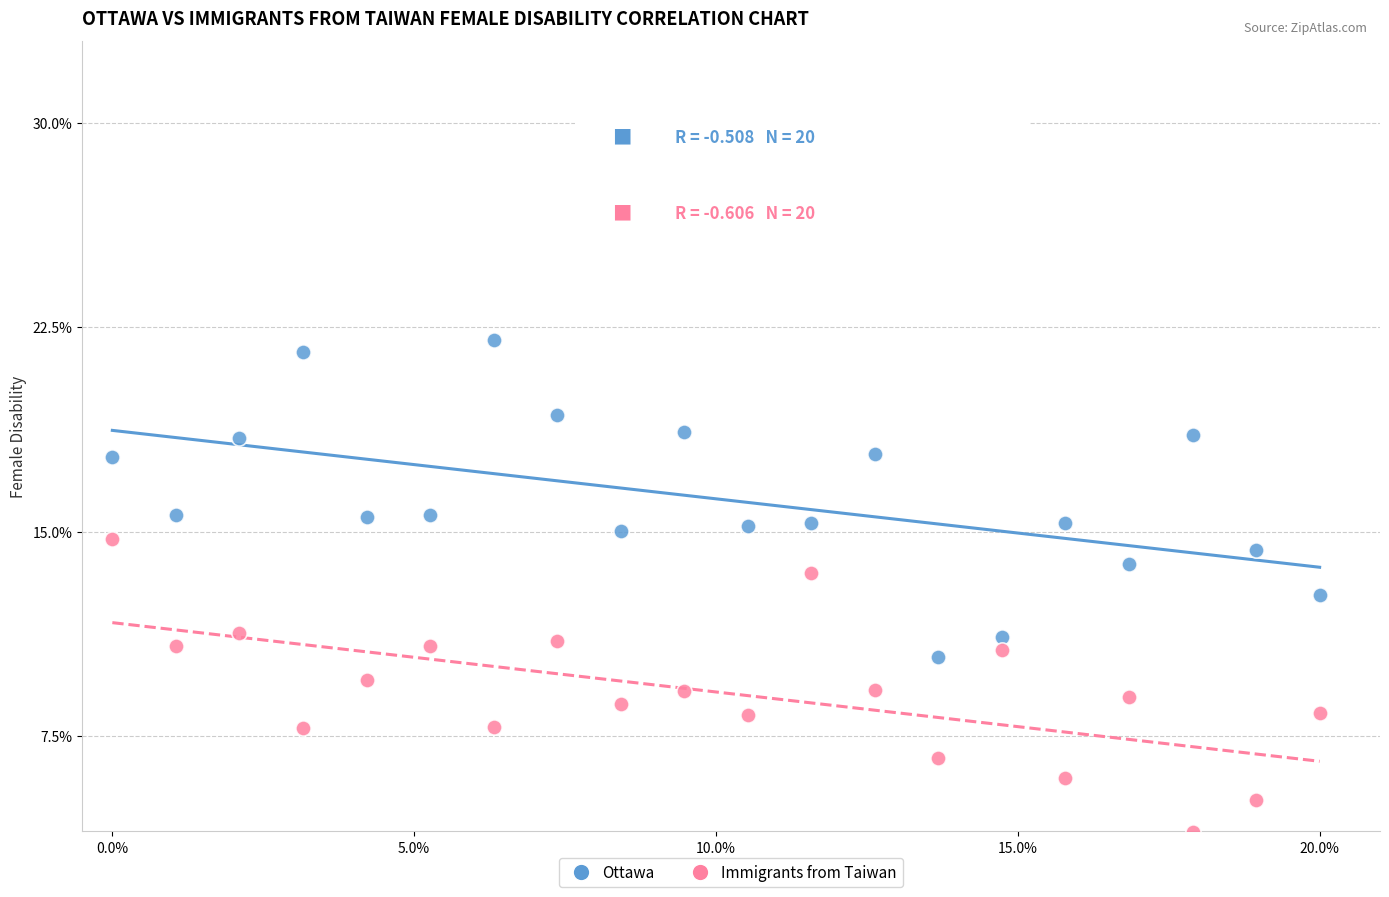

Which series reaches the minimum Y coordinate?

Immigrants from Taiwan